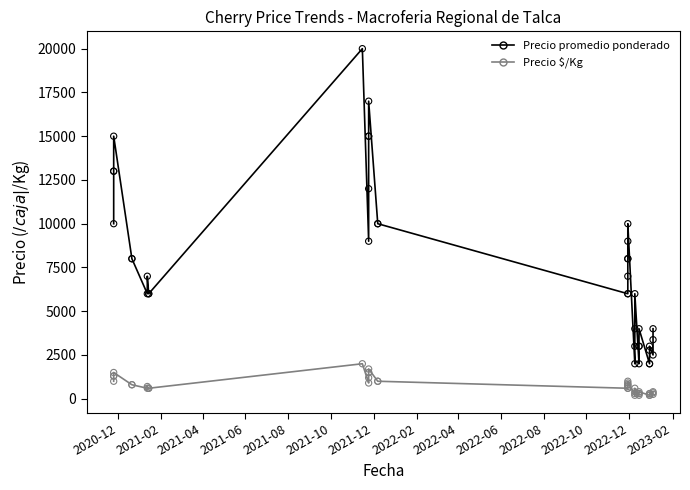

Which series reaches the minimum Y coordinate?

Precio $/Kg